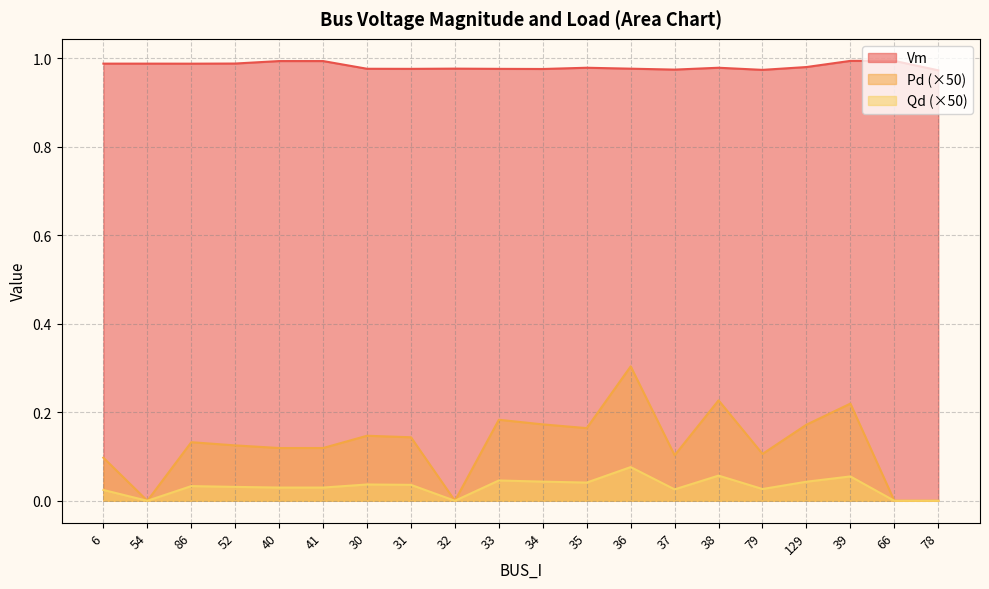

The value of Pd at 34 is 0.2. True or false?

True